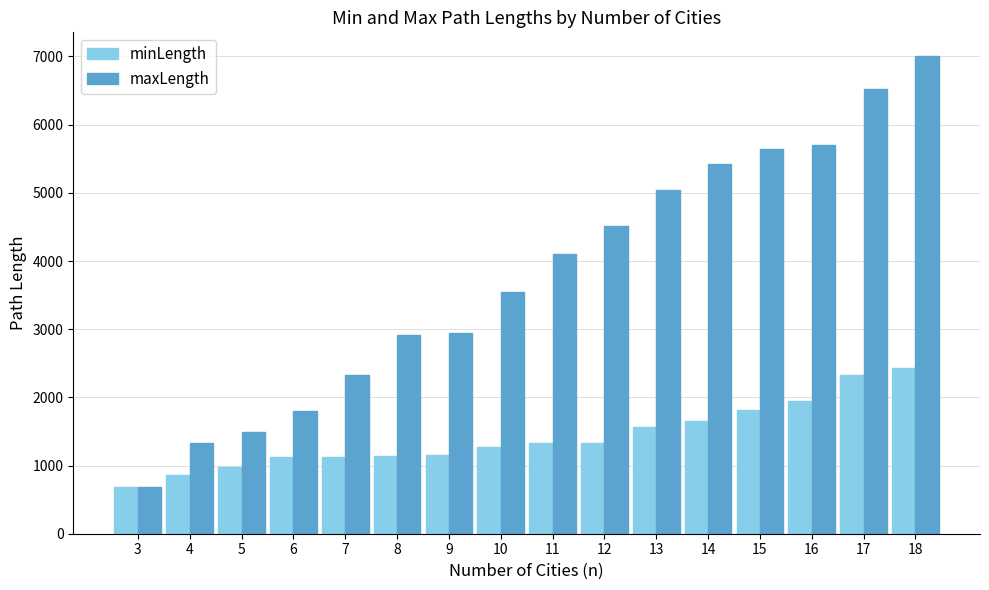

Between 10 and 18, which series saw the biggest shift?

maxLength